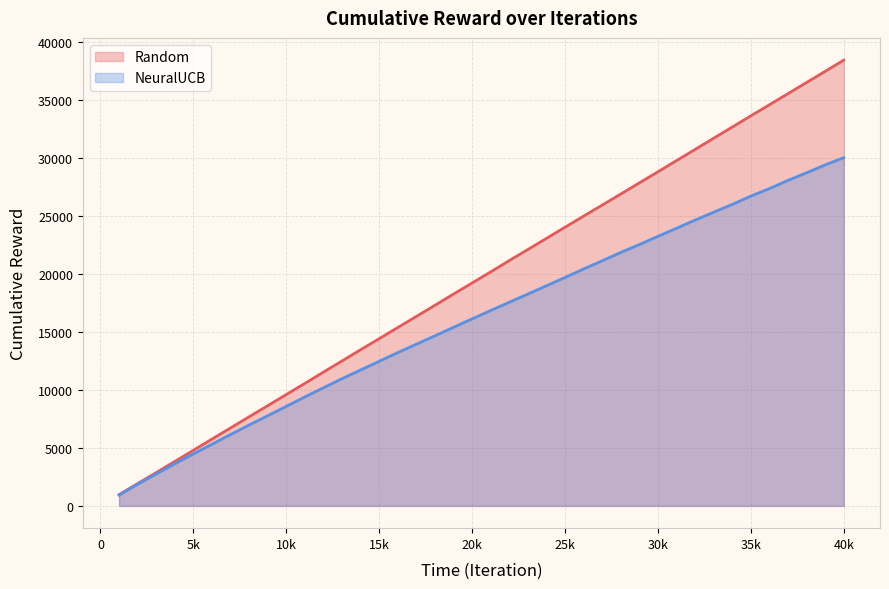

Which category has the highest value in the NeuralUCB series?

40k